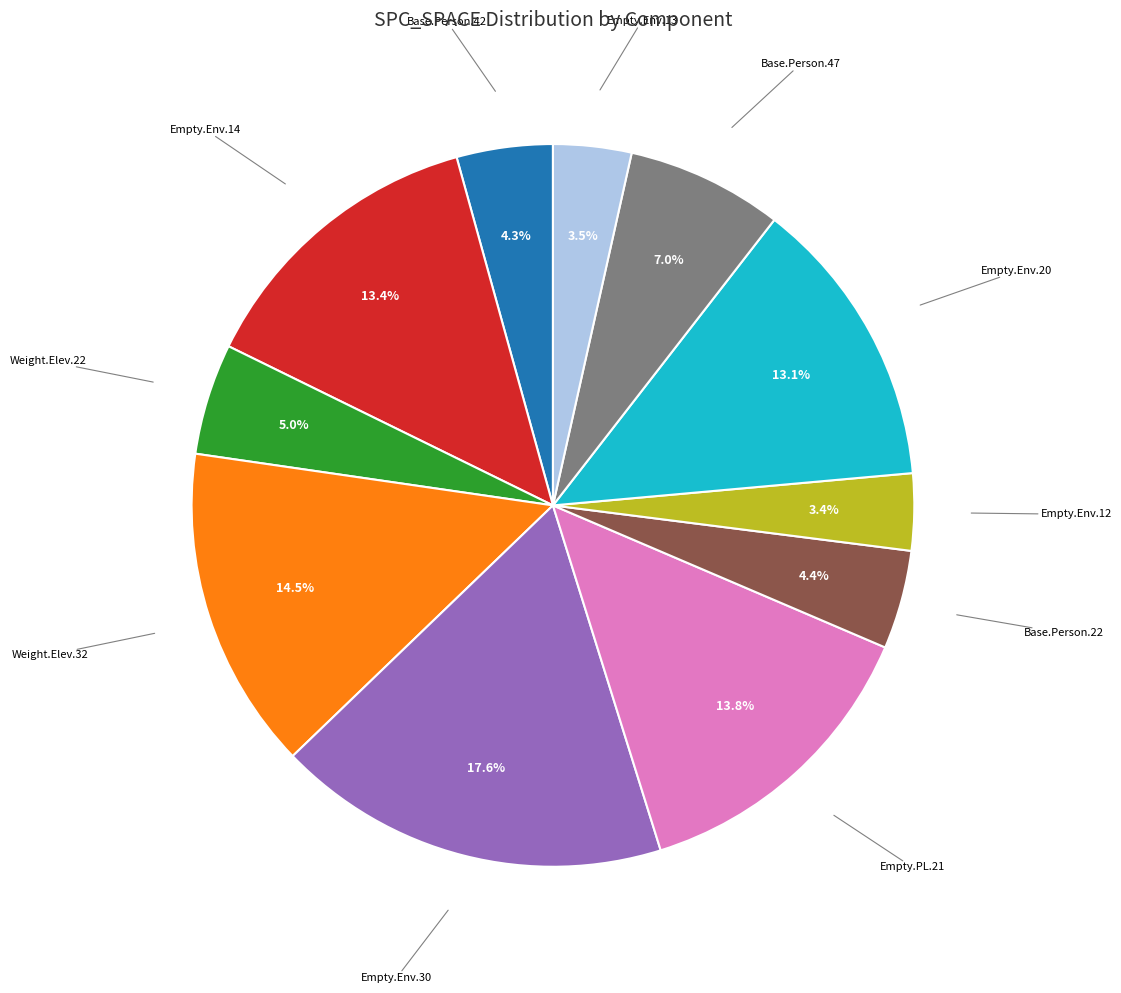

How many slices are in this pie chart?

11